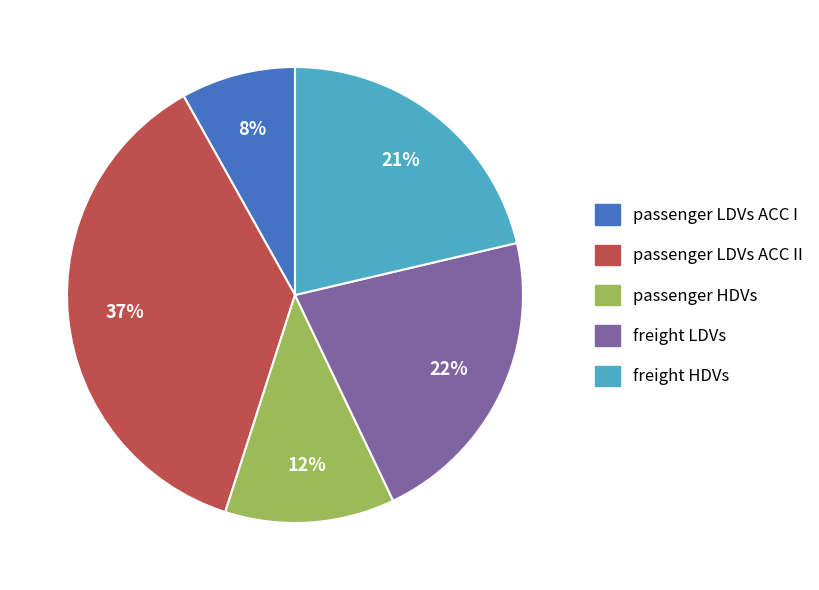

Which has a higher value, passenger HDVs or passenger LDVs ACC I?

passenger HDVs